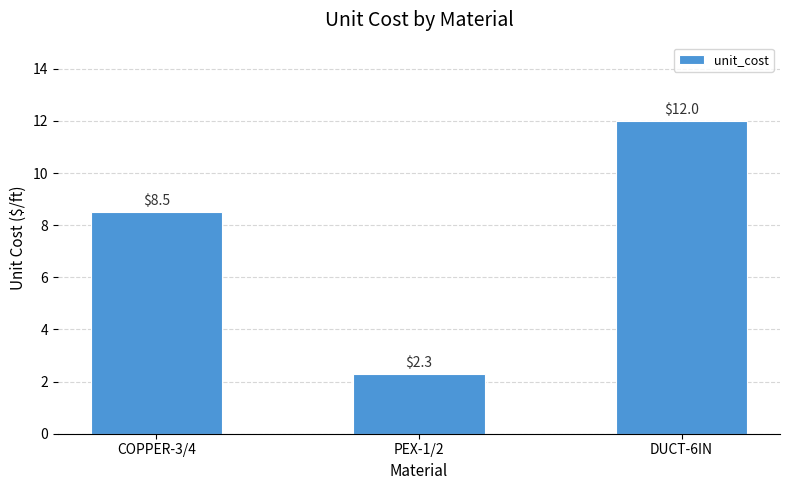

Which label corresponds to the smallest value in the chart?

PEX-1/2